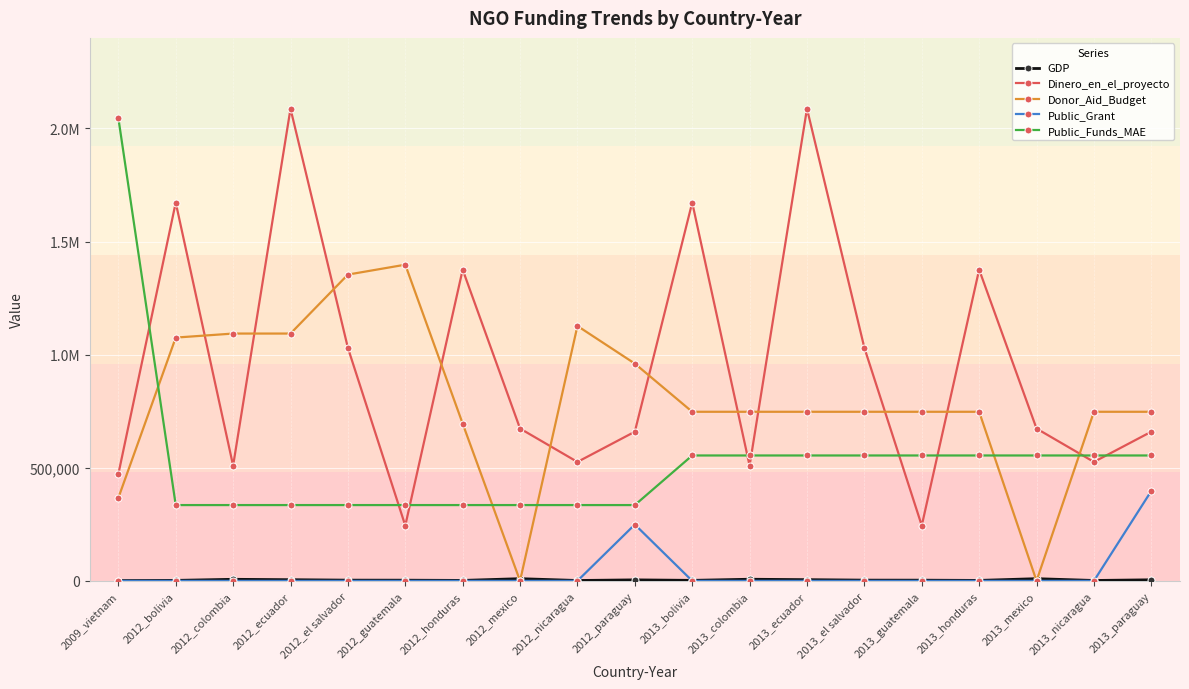

Is this an area chart (filled region under the line)?

No